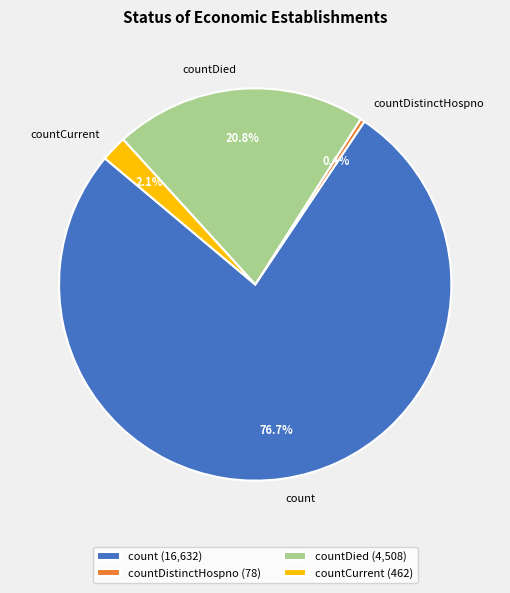

Is count the majority of the pie?

Yes